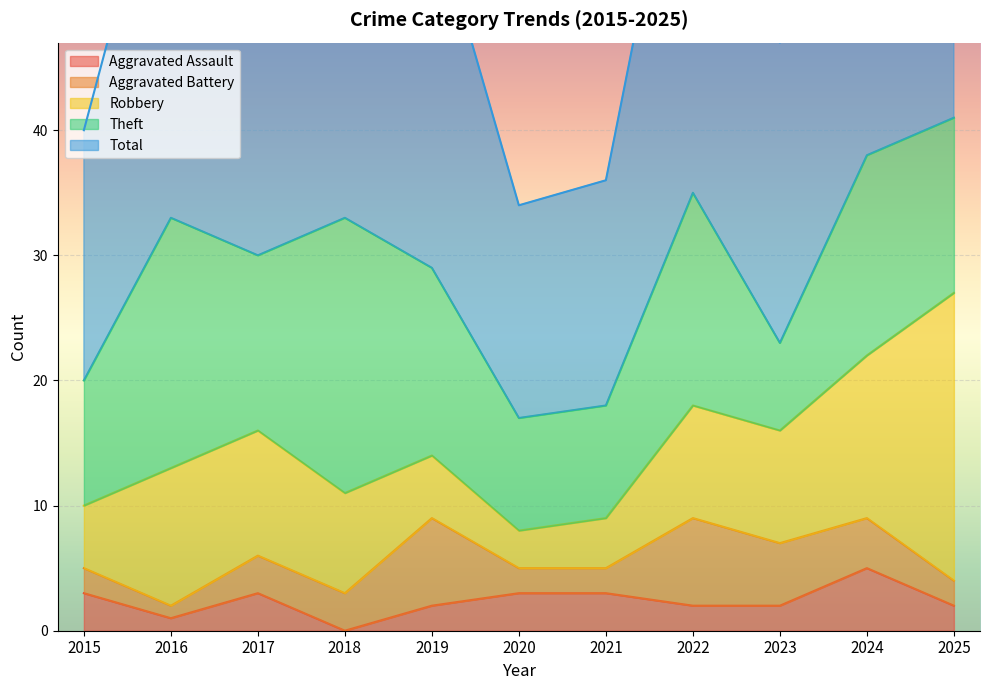

Reading left to right, what are all the values shown in this chart?

Aggravated Assault: 3	1	3	0	2	3	3	2	2	5	2
Aggravated Battery: 2	1	3	3	7	2	2	7	5	4	2
Robbery: 5	11	10	8	5	3	4	9	9	13	23
Theft: 10	20	14	22	15	9	9	17	7	16	14
Total: 20	33	30	33	29	17	18	36	24	38	42